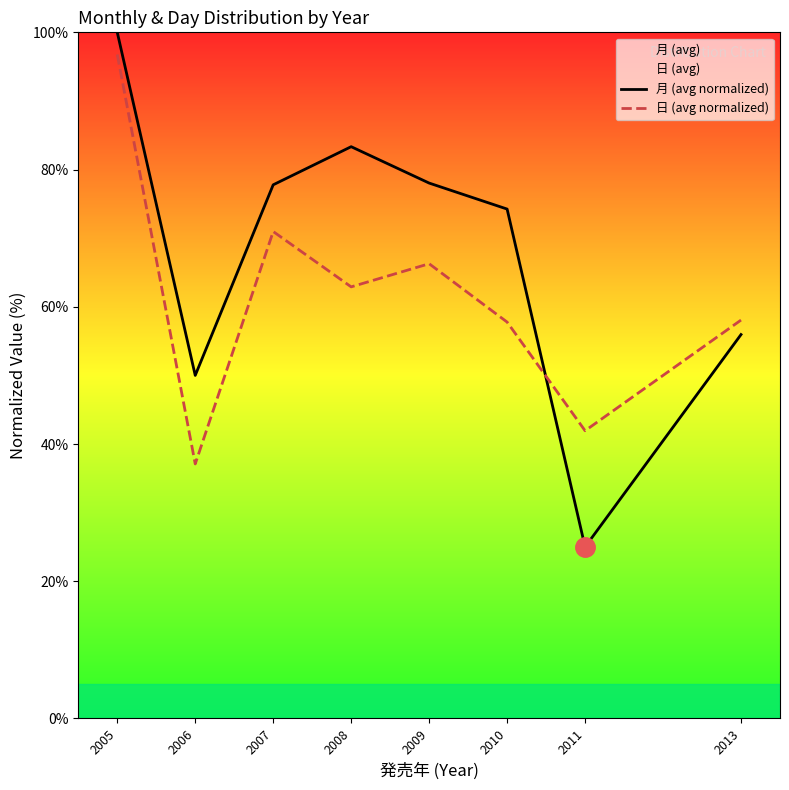

Between 2005 and 2011, which series saw the biggest shift?

月 (avg normalized)